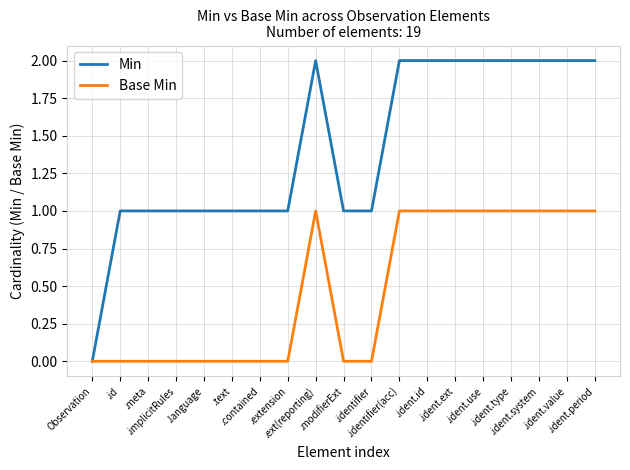

Count the Base Min values in the range 0 to 1.

19